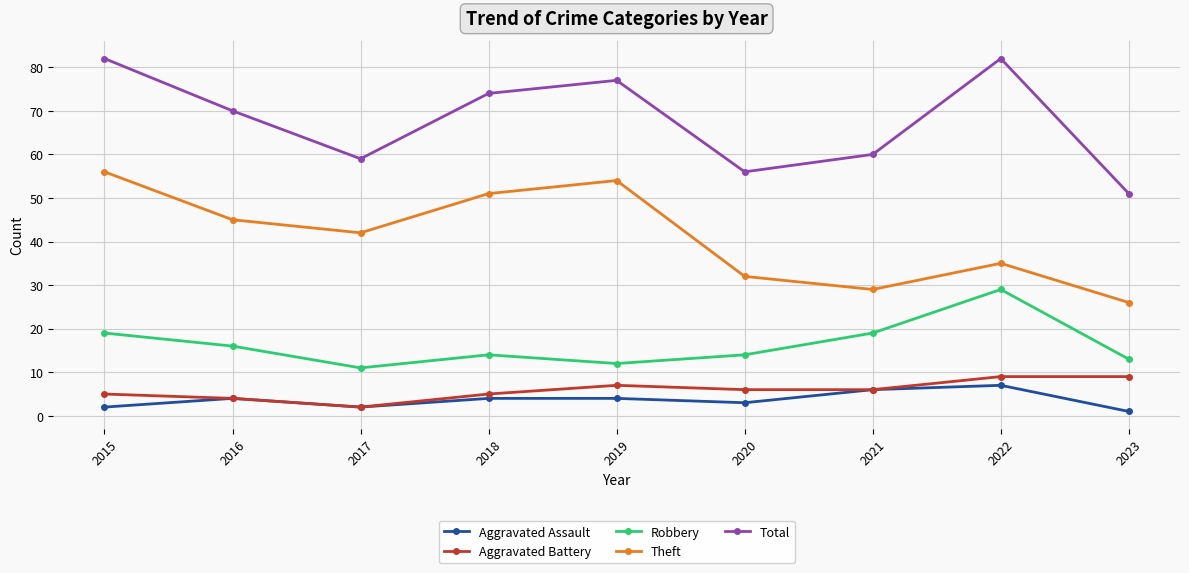

True or false: Theft has a value of 72 at 2017.

False